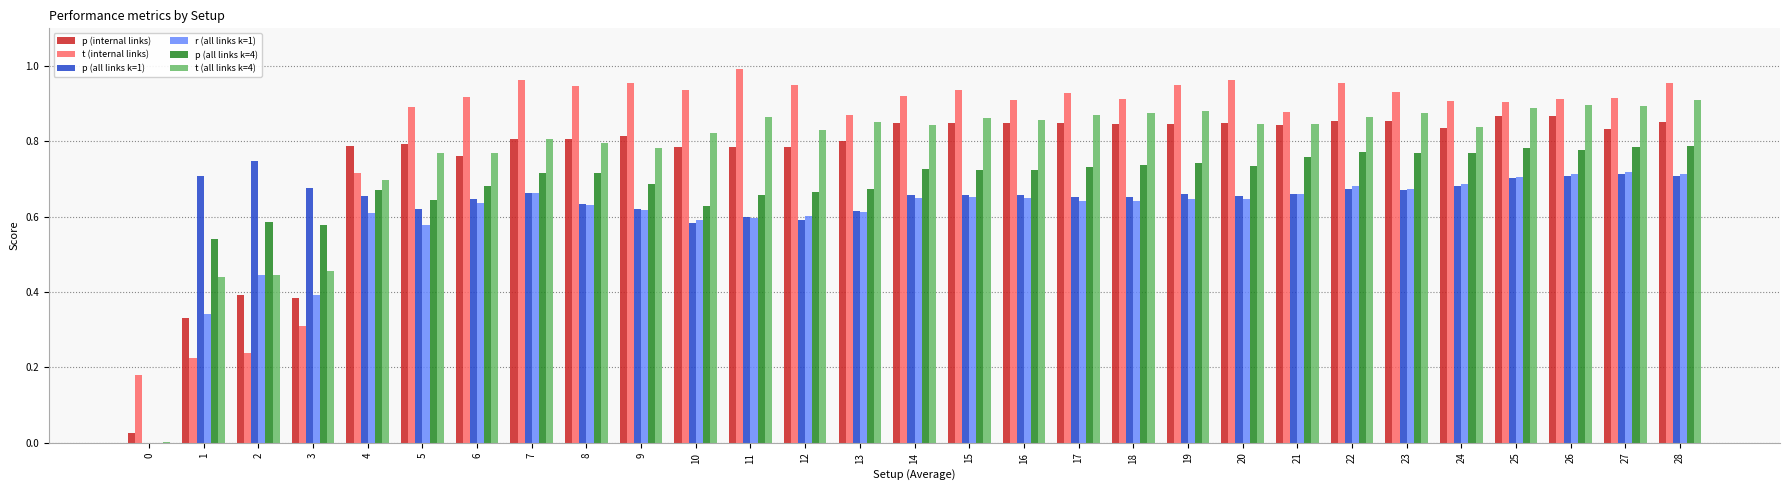

How many groups of bars are there?

29